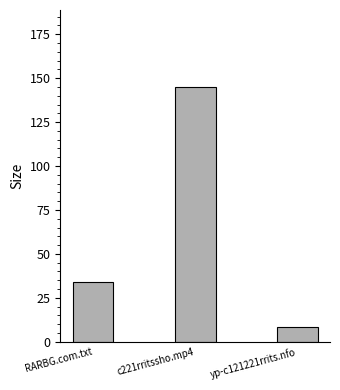

Does the chart contain stacked bars?

No